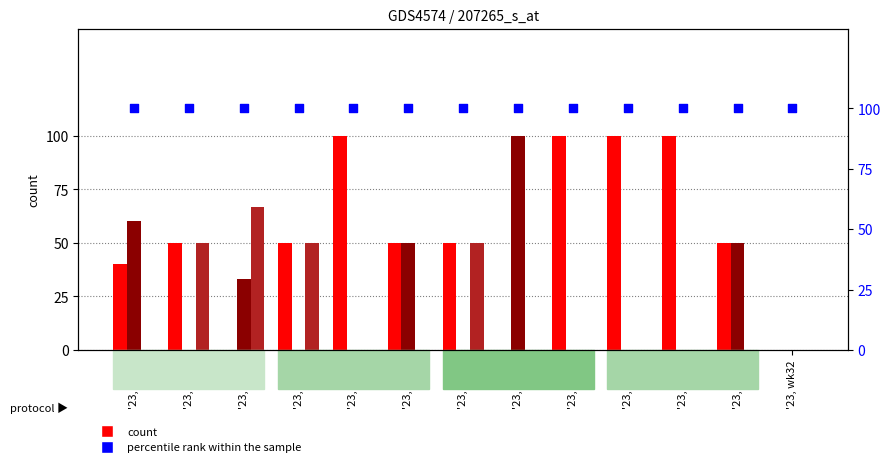

At which category is the sum across all series the highest?

'23, wk20